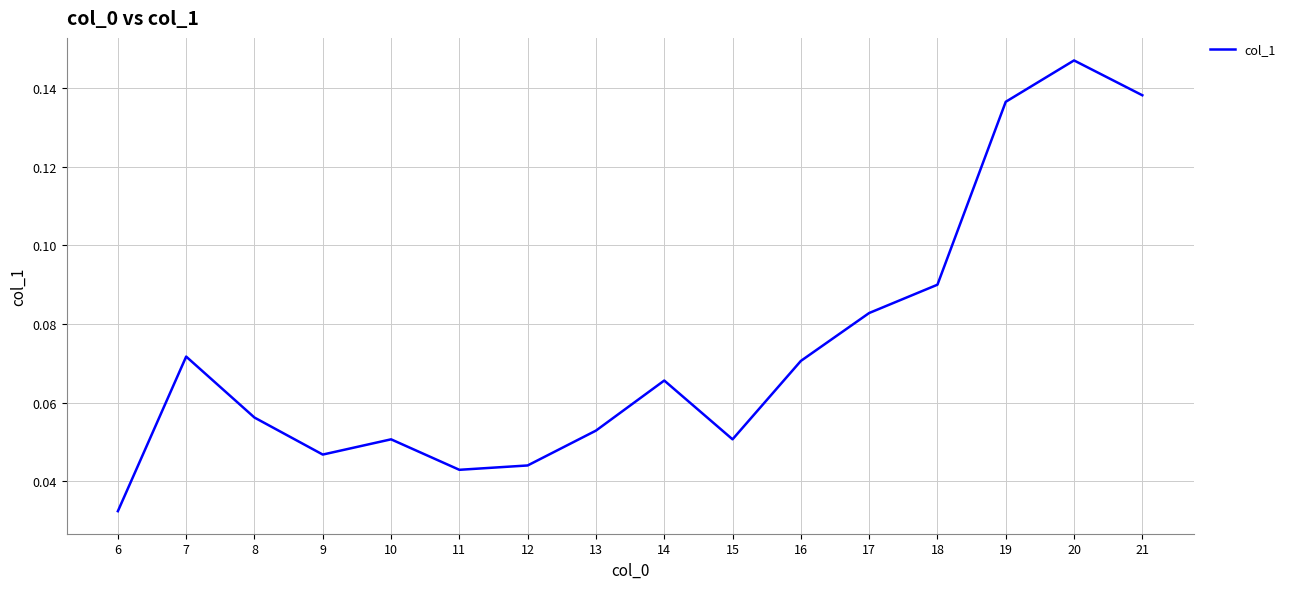

Which label corresponds to the smallest value in the chart?

6